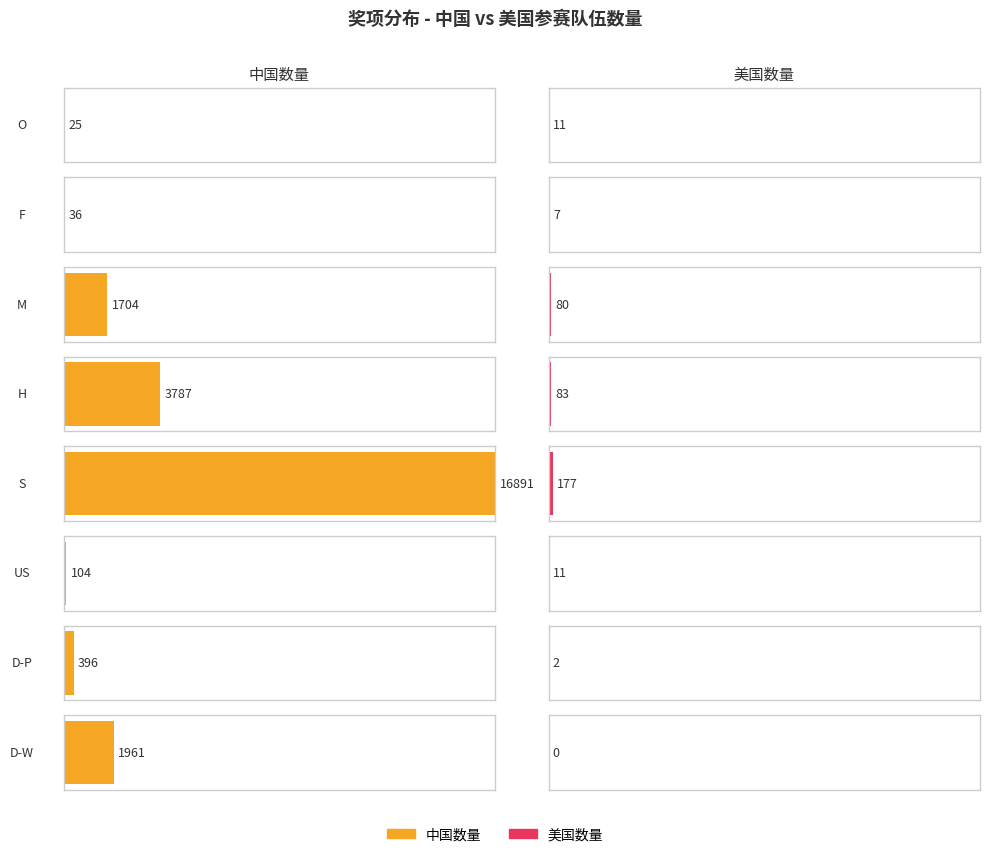

How many bars are there in total?

16